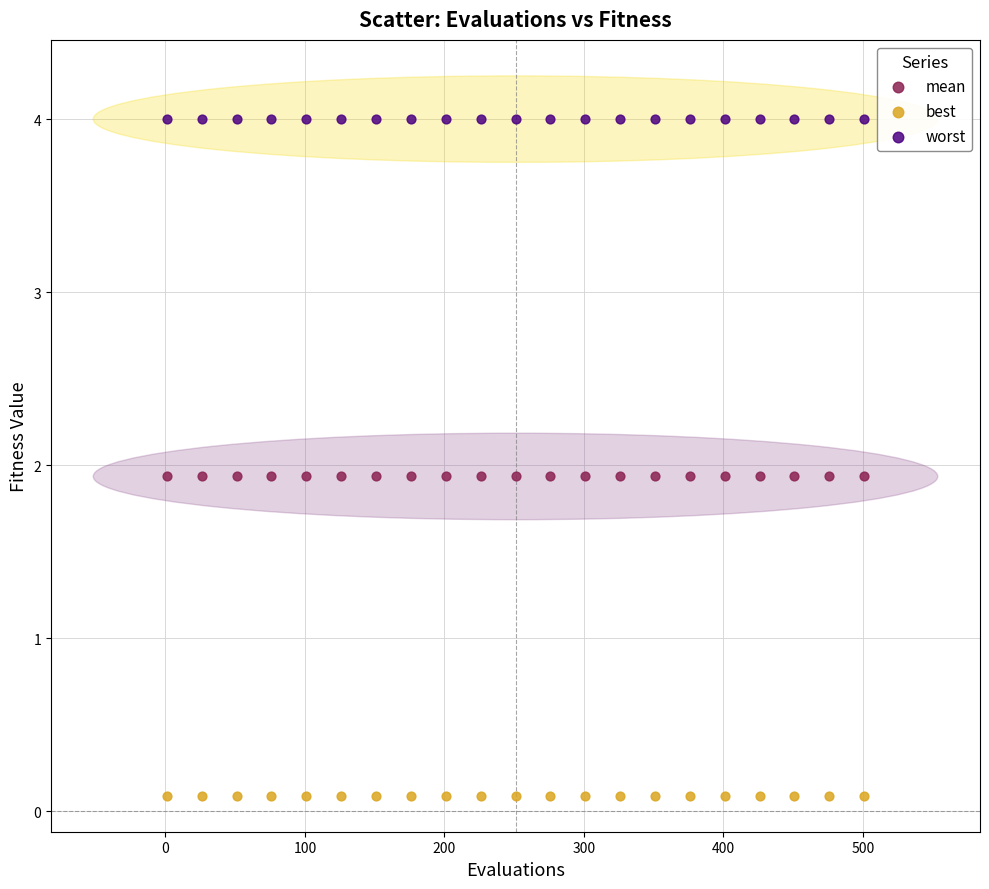

Which series contains the lowest Y value?

best